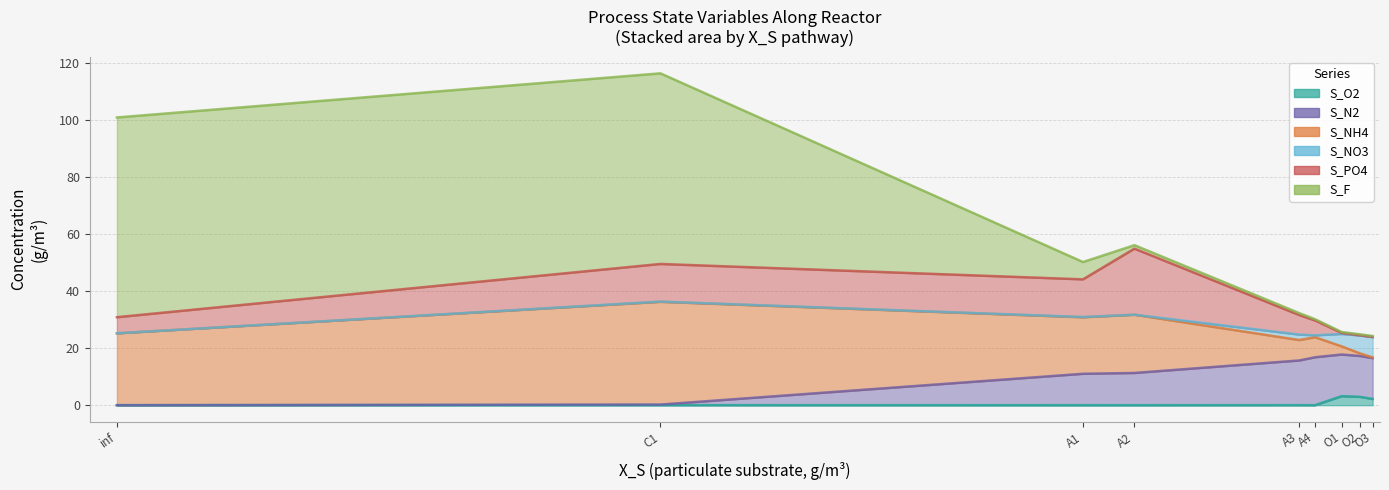

How many times do S_F and S_NH4 cross each other?

2